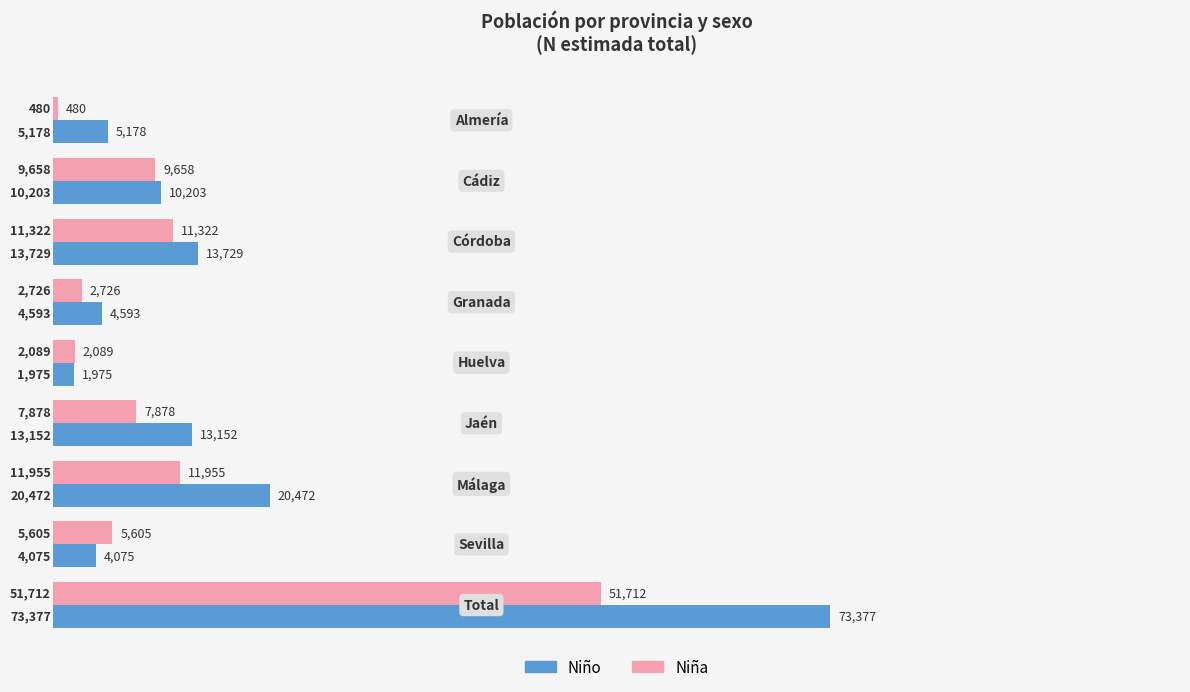

Which series has the widest spread of values?

Niño